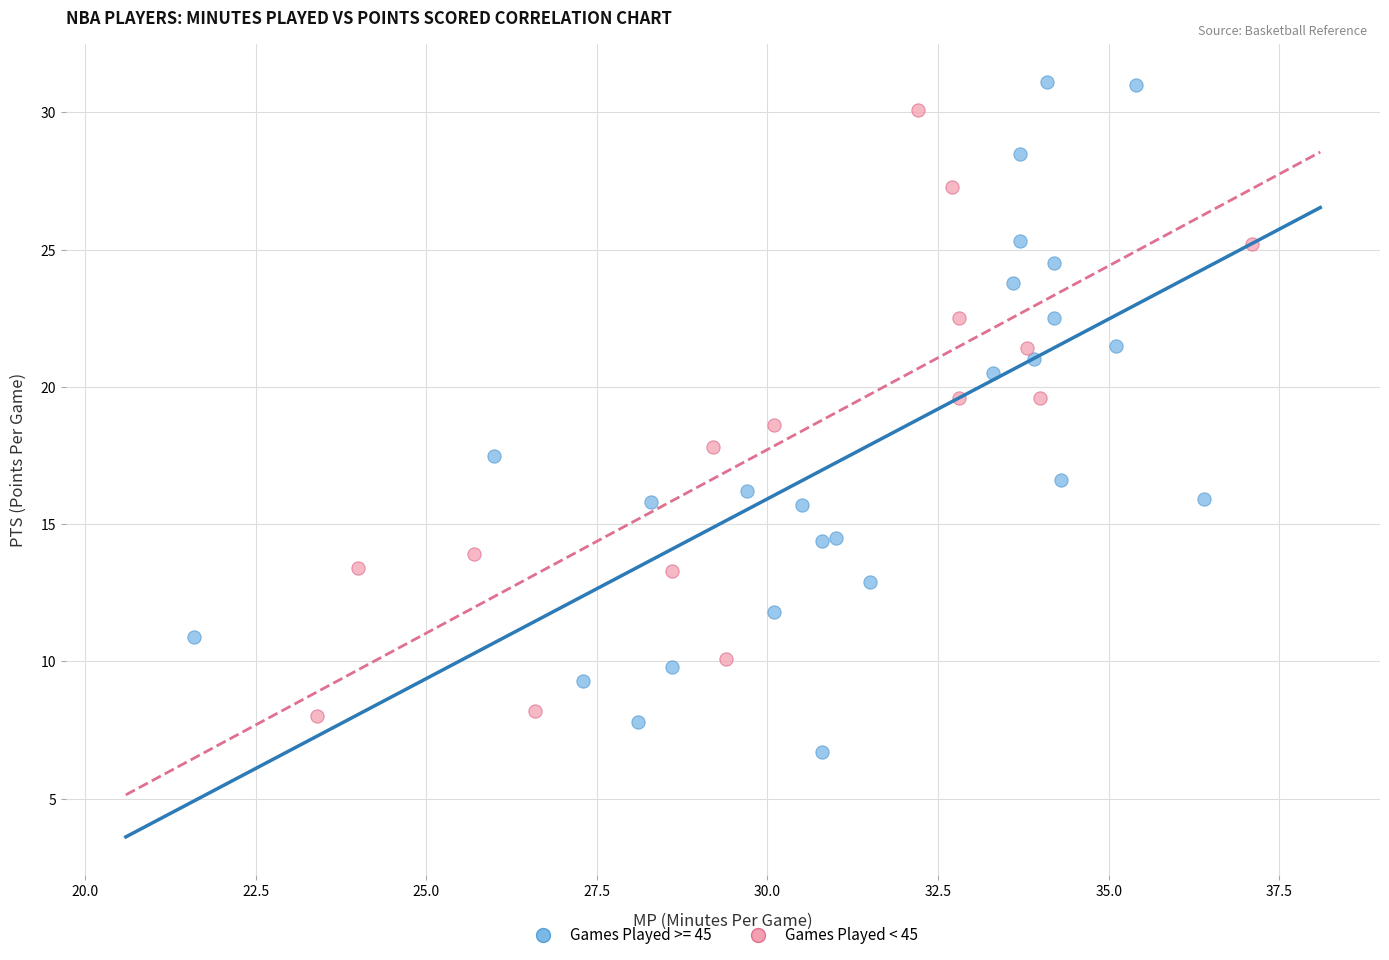

Which series has the widest spread of Y values?

Games Played >= 45